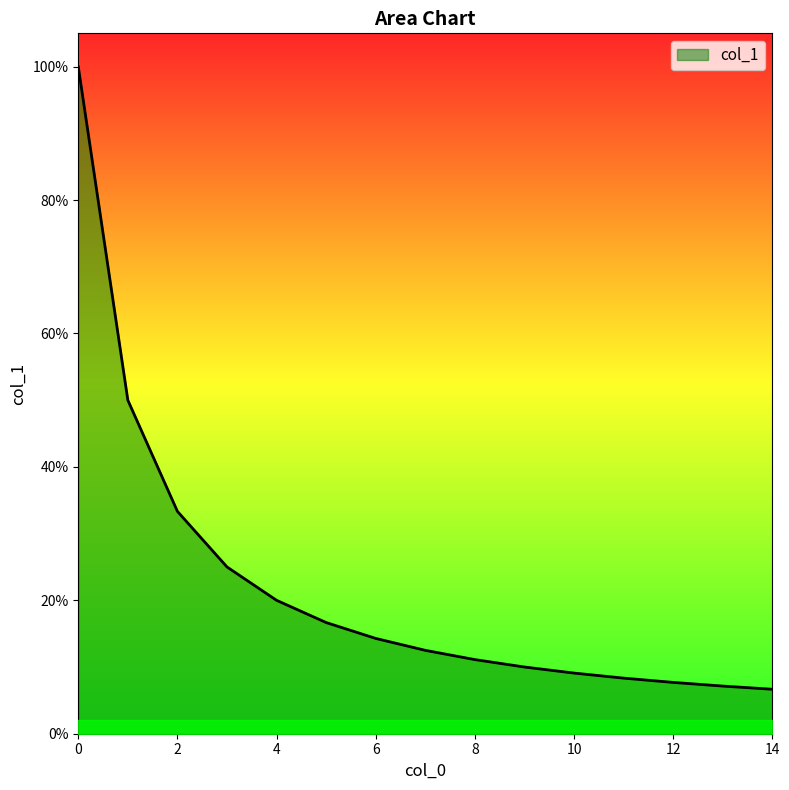

True or false: the data has more than 2 interior local peaks.

False